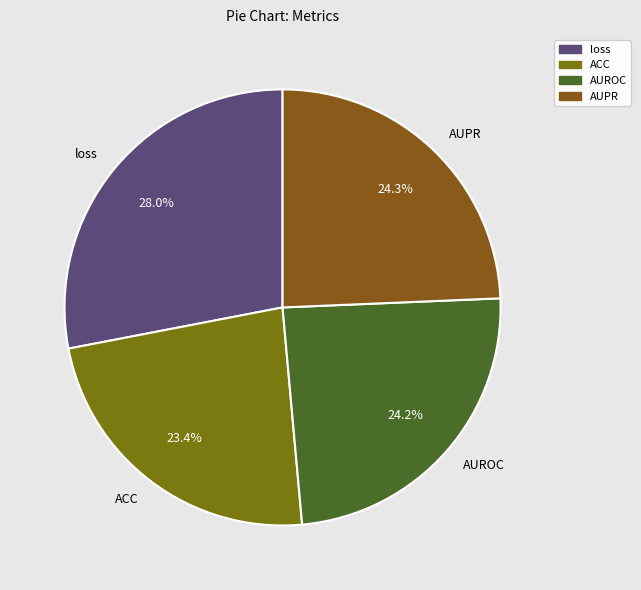

Is there any slice that represents more than half of the pie?

No